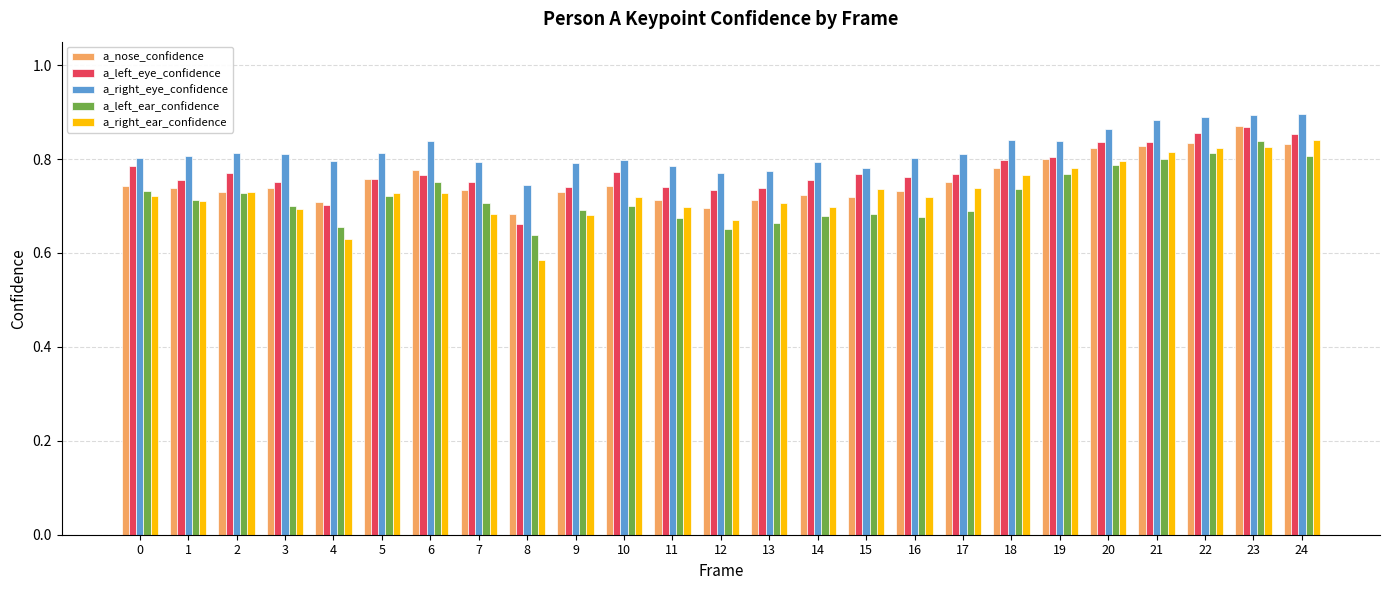

Between 6 and 15, which series saw the biggest shift?

a_left_ear_confidence